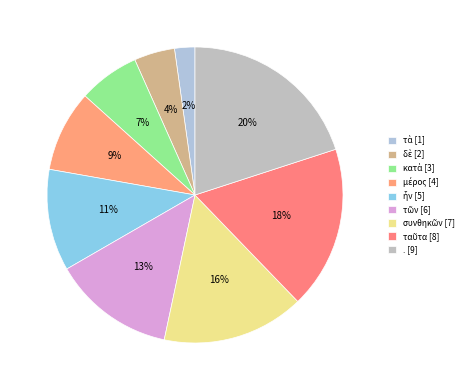

Is δὲ the majority of the pie?

No